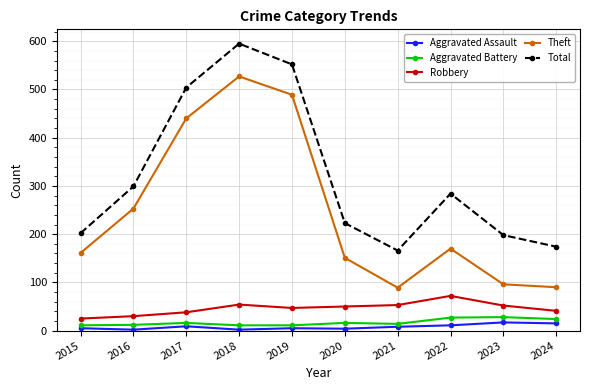

What is the lowest value of the Total series?

166